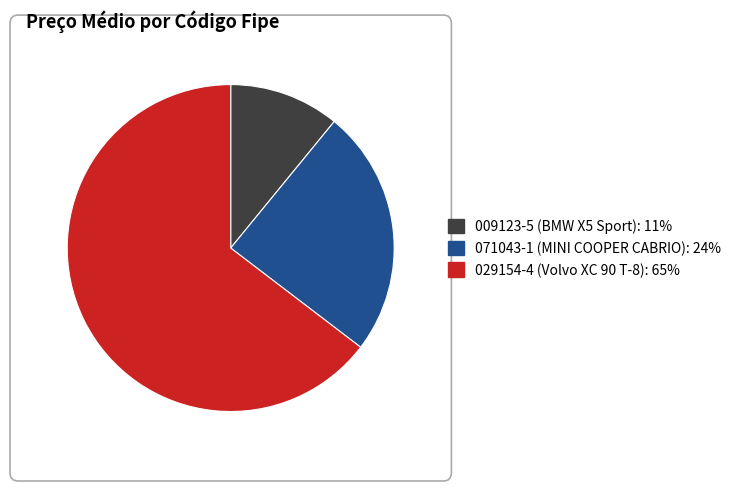

Between 029154-4 and 009123-5, which is larger?

029154-4